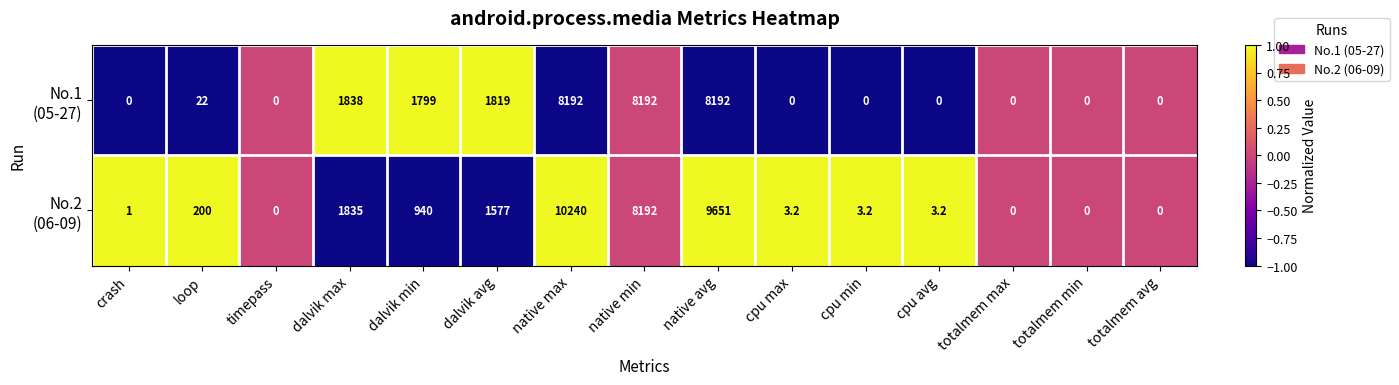

What is the difference between the highest and lowest values at crash?

1.0